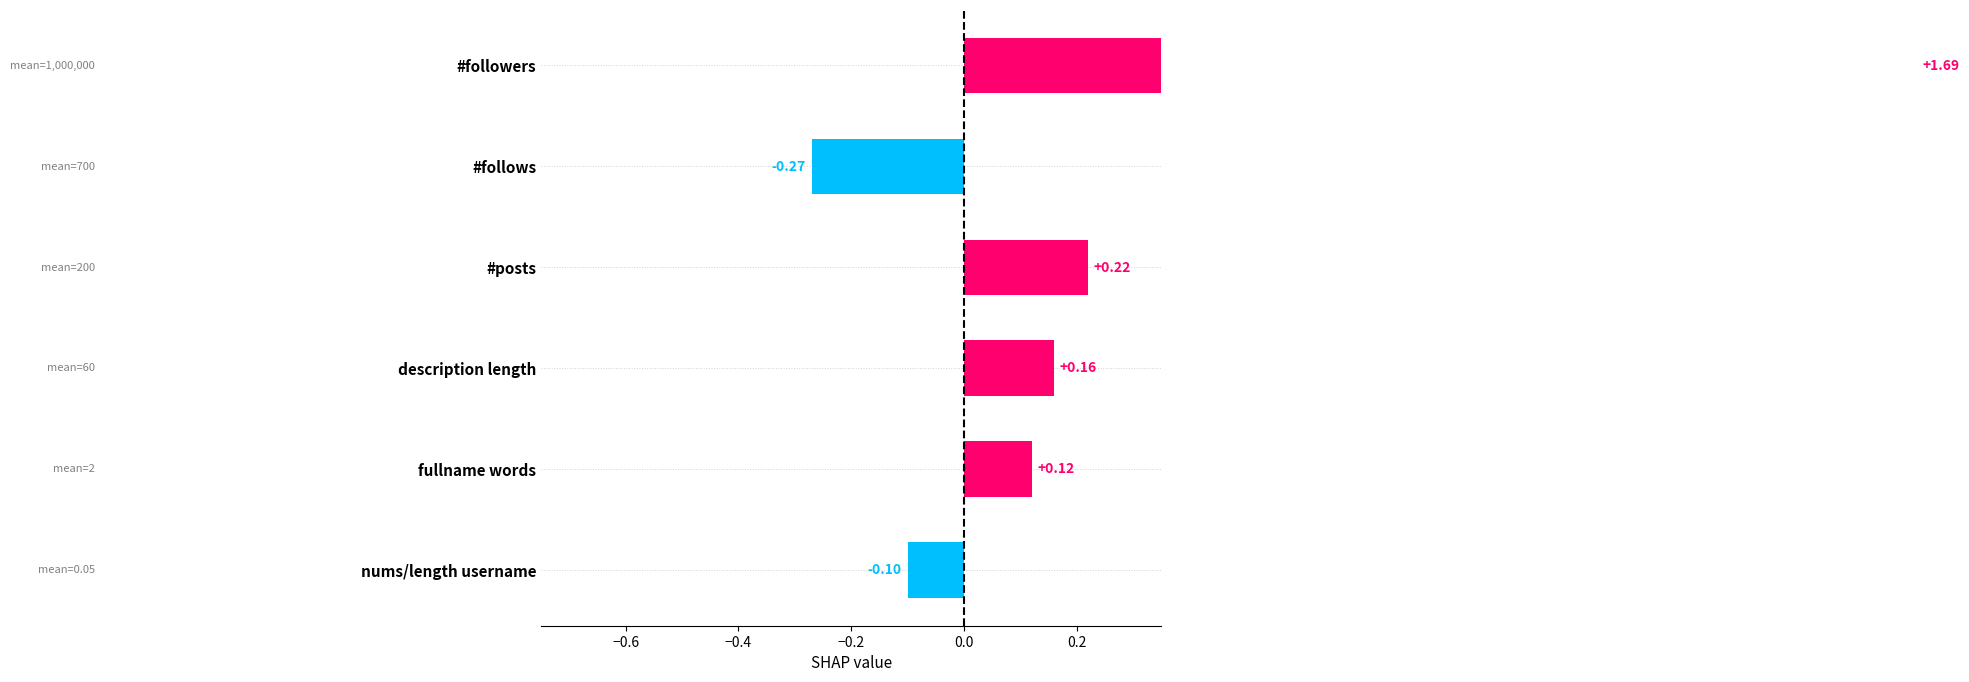

What is the value of the 1st bar from the left?

1.7